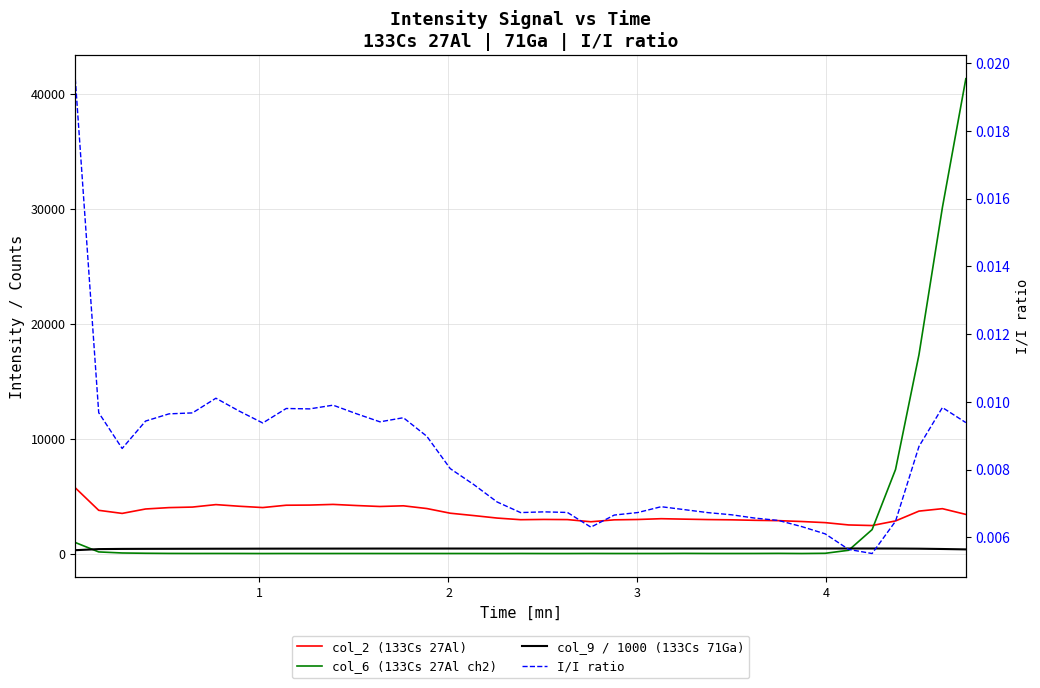

Is the value of I/I ratio at 3 greater than the value of col_2 (133Cs 27Al) at 23?

No